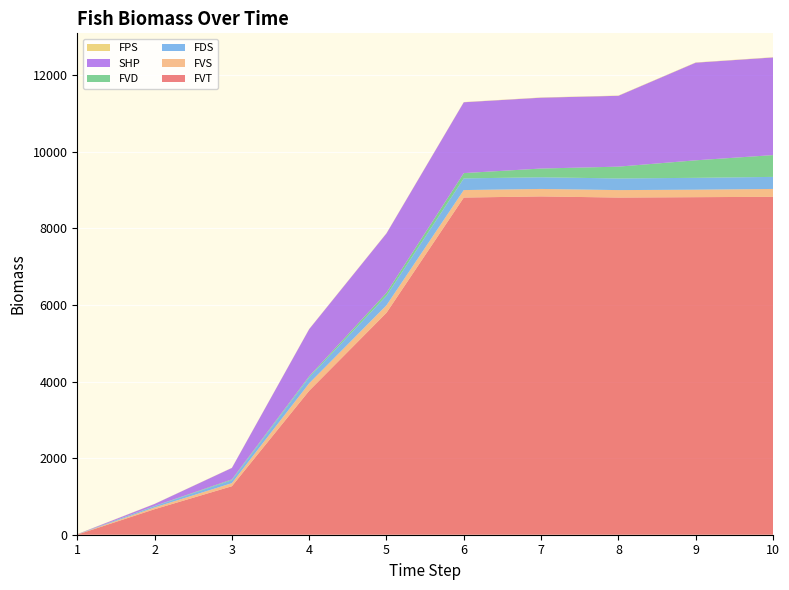

Reading left to right, list all the values displayed in this chart.

FVT: 2.7	666.7	1266.7	3760.7	5796.7	8806.7	8836.7	8806.7	8816.7	8826.7
FVS: 3.0	45.7	80.3	195.2	195.8	195.7	195.0	195.0	195.2	205.0
FDS: 2.8	33.8	79.0	155.8	252.4	305.0	305.0	304.4	310.2	315.0
FVD: 2.0	5.4	18.6	27.8	75.6	138.2	228.3	308.1	457.3	569.0
SHP: 3.0	52.0	300.0	1230.5	1550.5	1850.5	1850.5	1850.5	2550.5	2550.5
FPS: 3.4	3.0	3.6	4.9	5.3	5.4	6.5	6.5	6.5	6.5